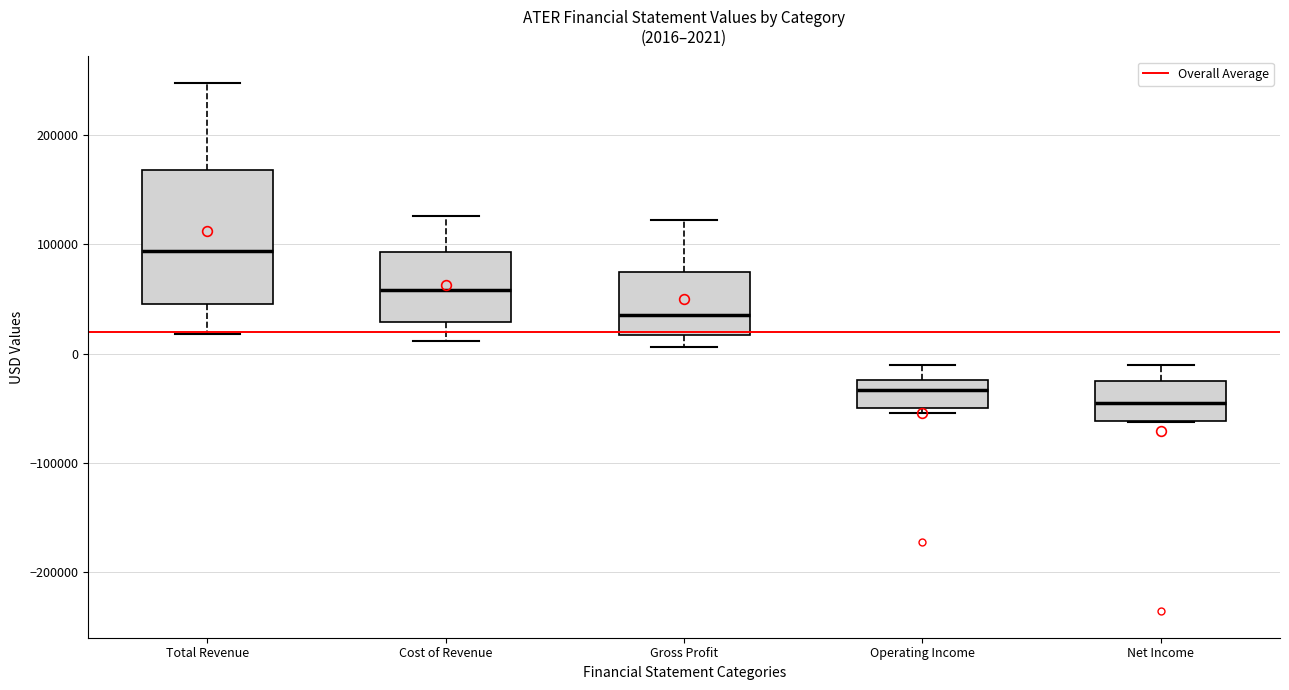

Which box's median line is the highest?

Total Revenue